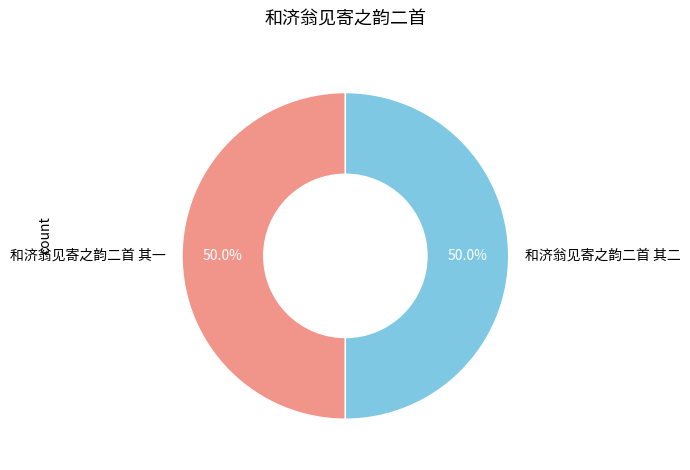

What is the ratio of the value at 和济翁见寄之韵二首 其二 to the value at 和济翁见寄之韵二首 其一?

1.0